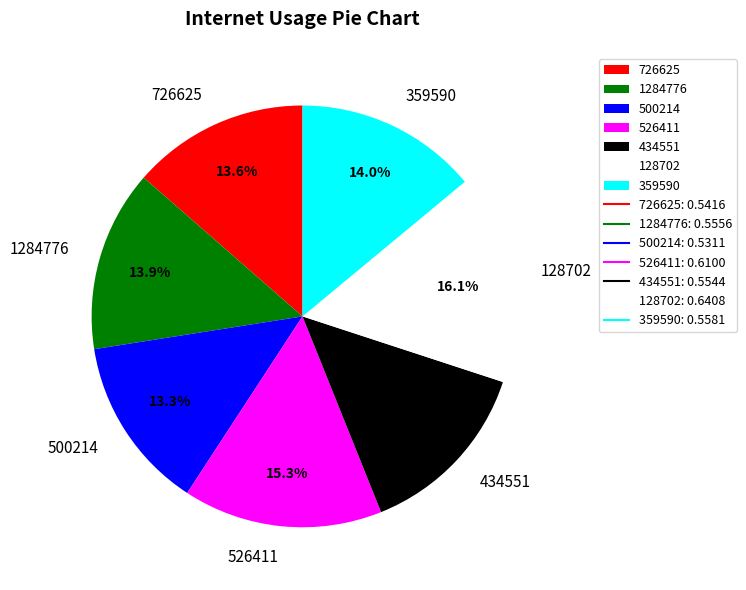

Which category has the biggest portion of the pie?

128702